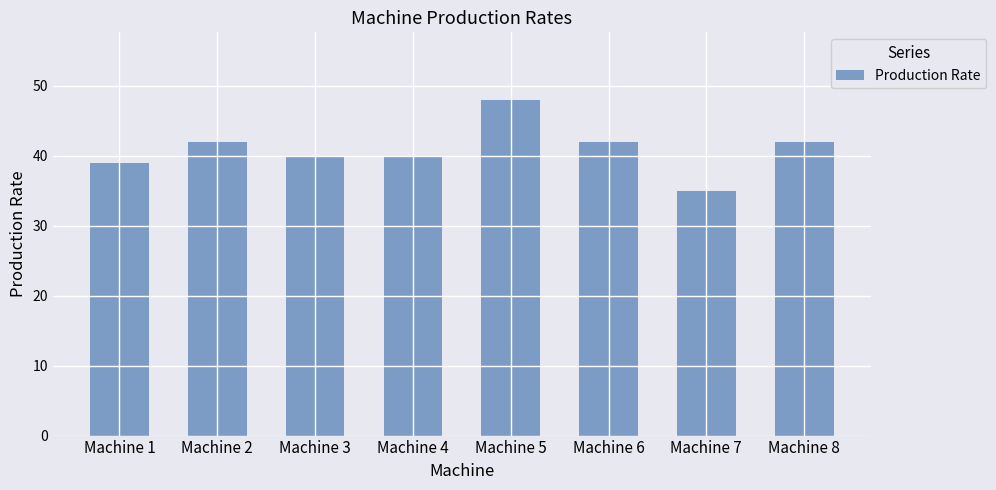

Between Machine 5 and Machine 8, which is larger?

Machine 5